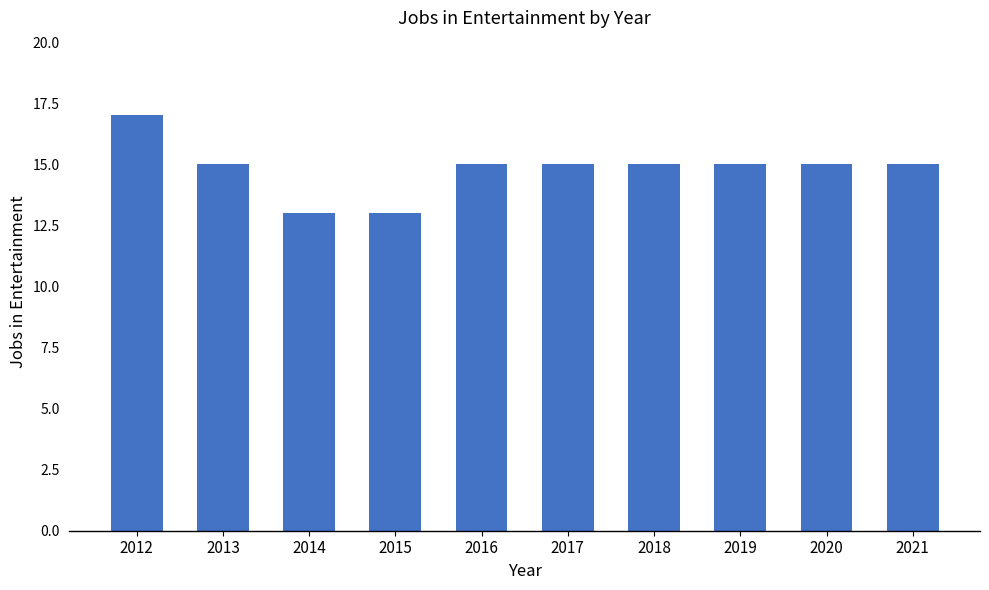

At which label does the data first exceed 15?

2012